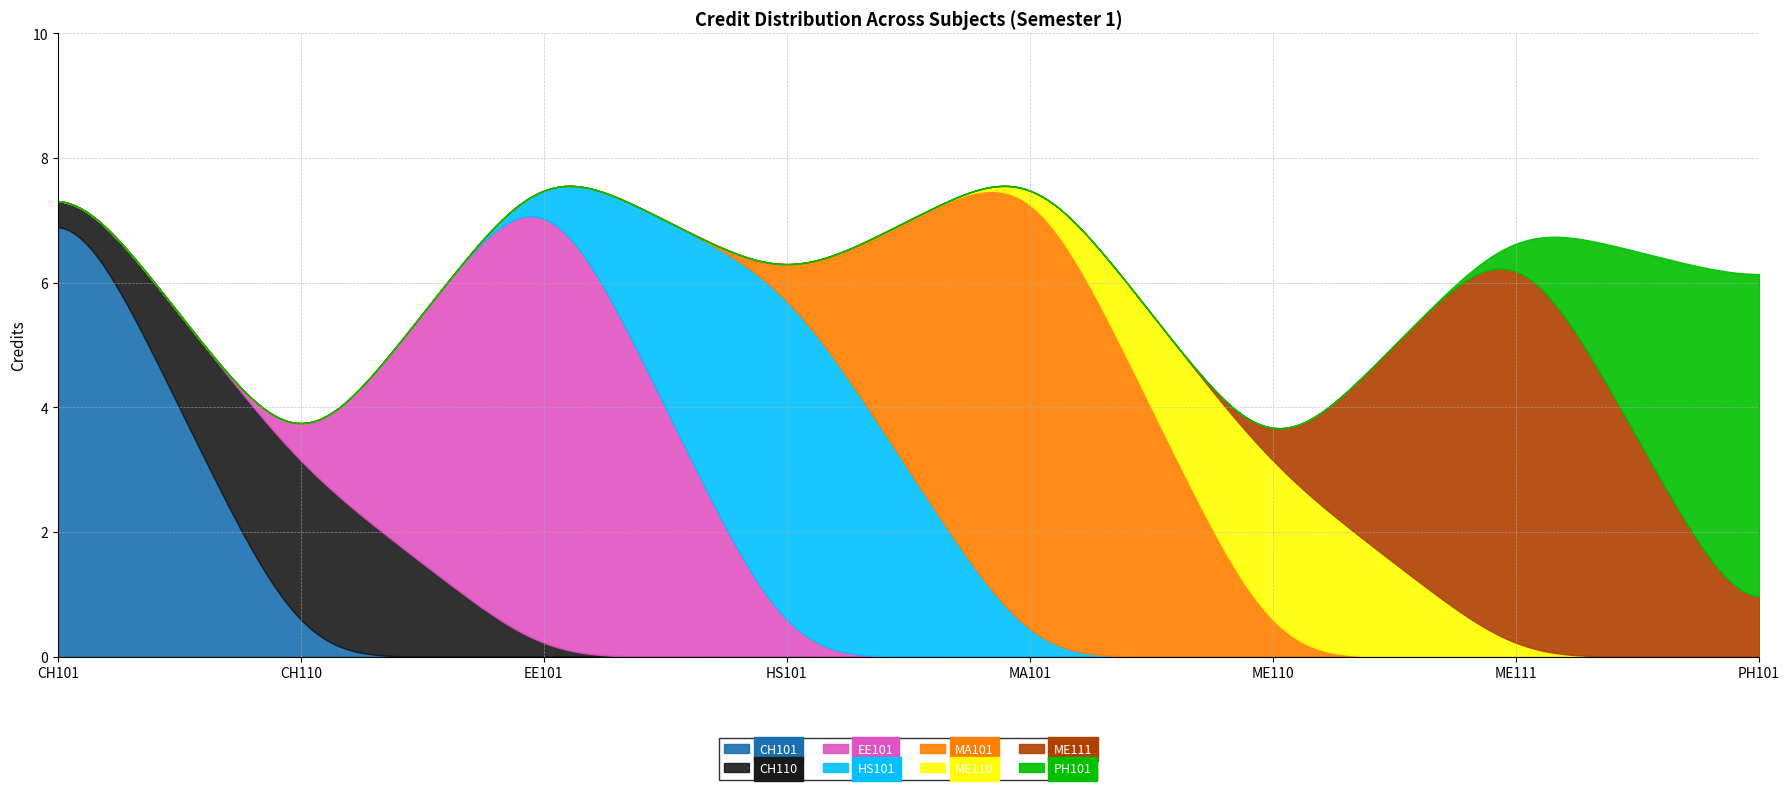

What is the value of the 6th point from the left?

3